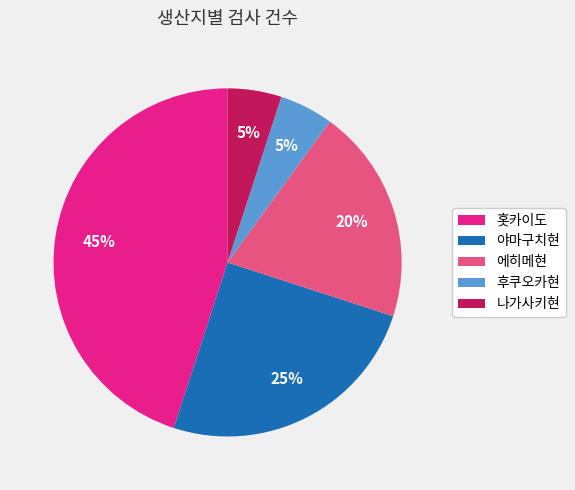

To the nearest percent, what percentage of the pie is 나가사키현?

5%